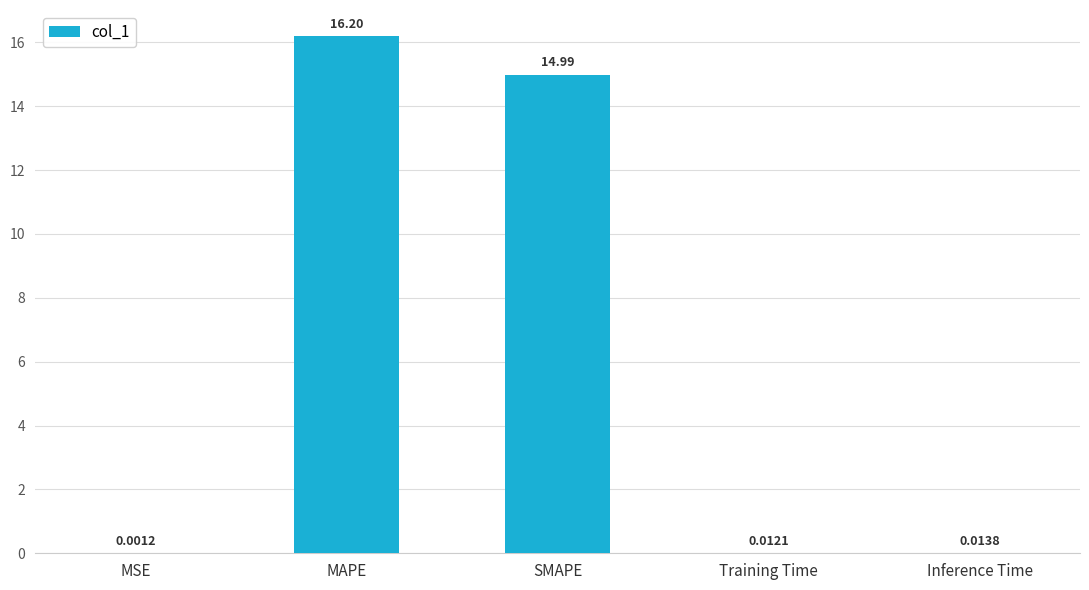

What is the sum of the values at Training Time and MAPE?

16.2